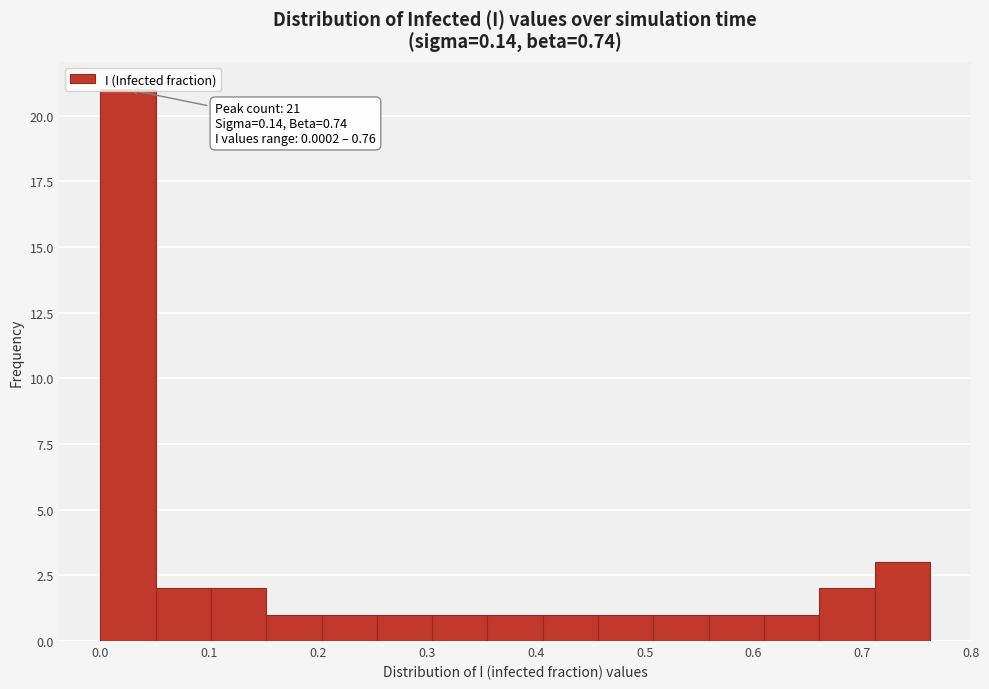

Over which range of the x-axis is the bar tallest?

0.00 to 0.05